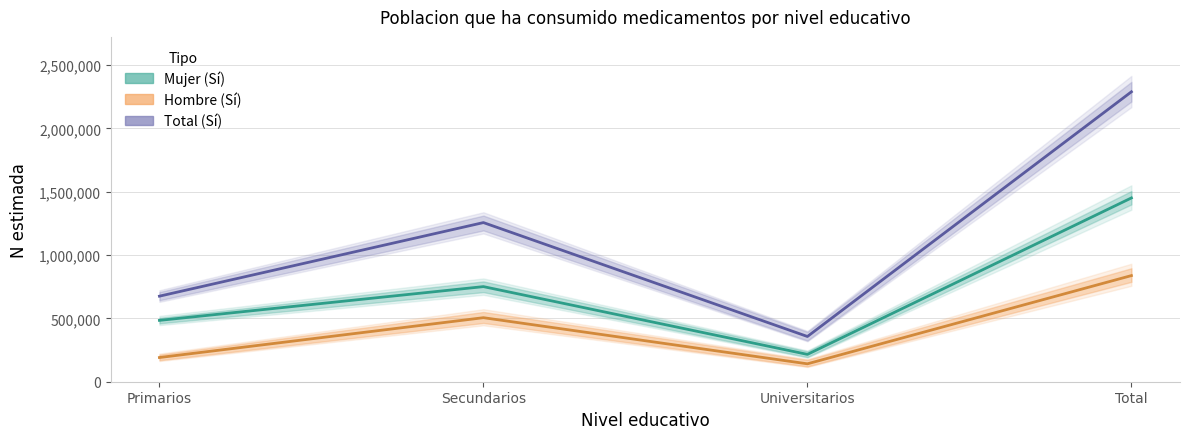

What is the label of the 1st point from the right?

Total